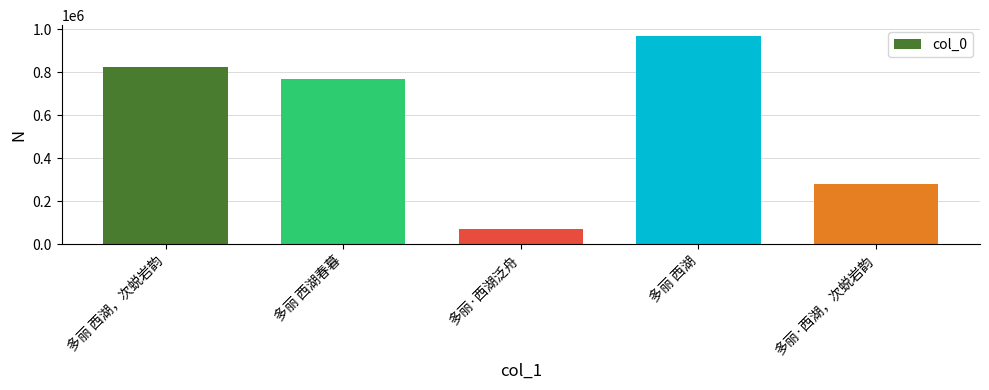

Which category has the highest value across all series?

多丽 西湖